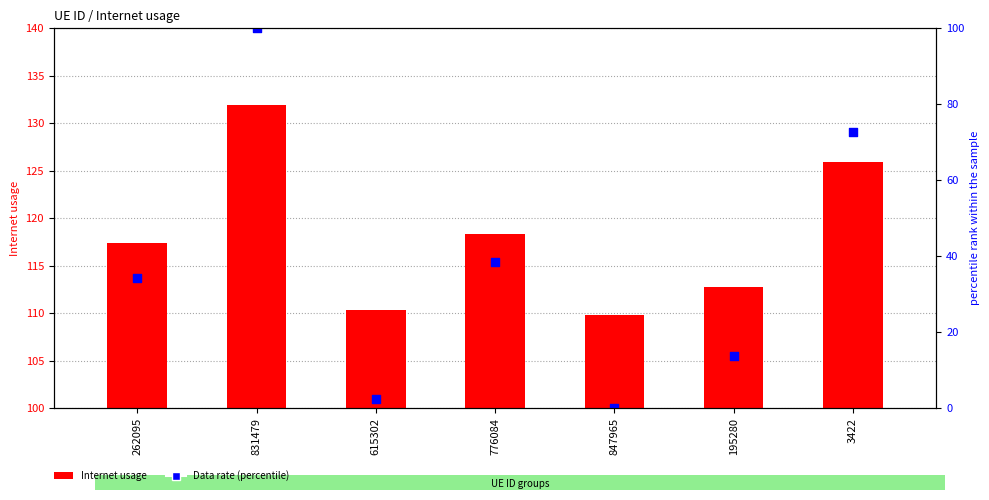

Which series has the largest total across all categories?

Internet usage